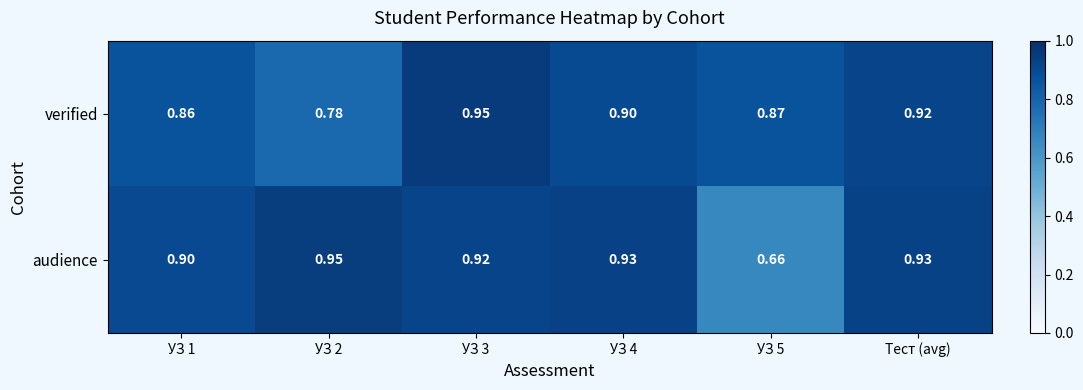

List the series in order of their overall mean, highest first.

audience, verified